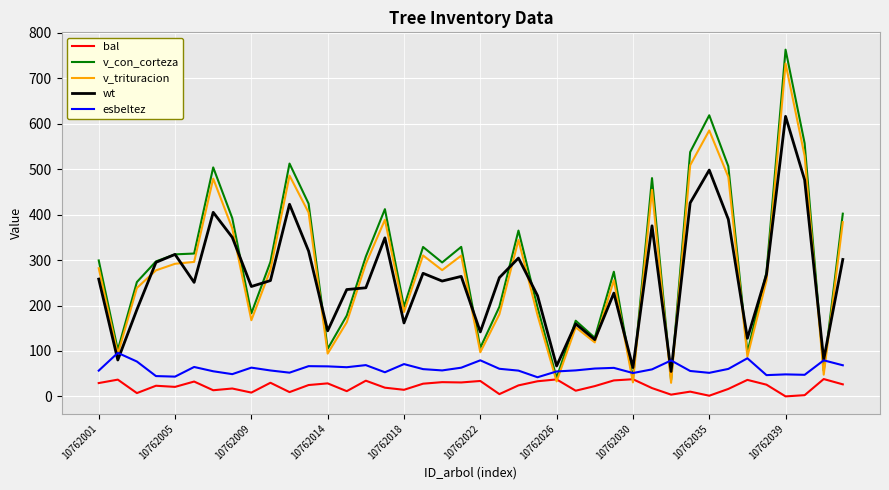

True or false: v_trituracion and bal intersect in this chart.

True